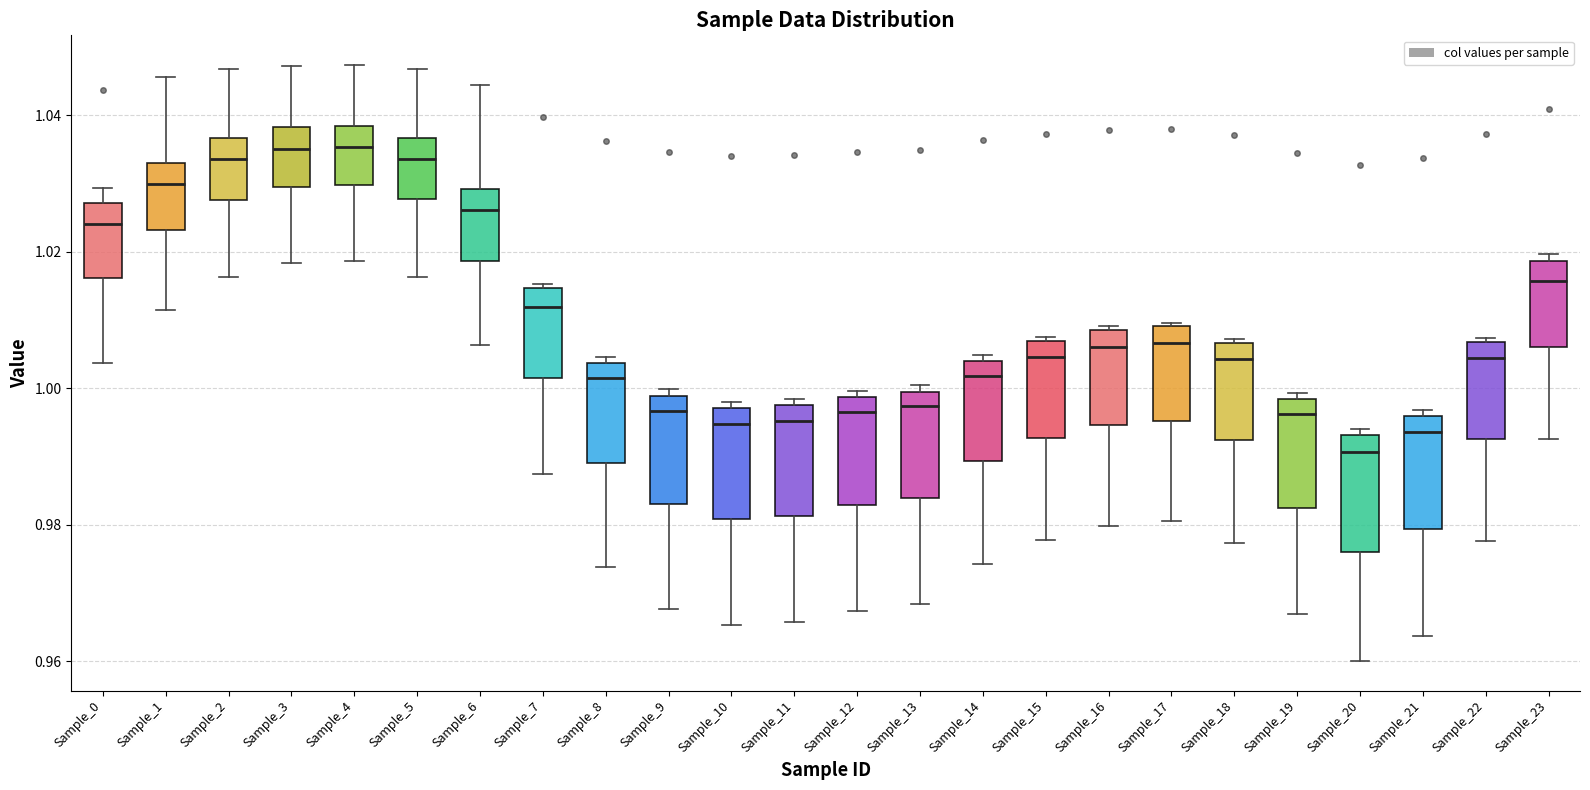

Which box has the lowest median line?

Sample_20